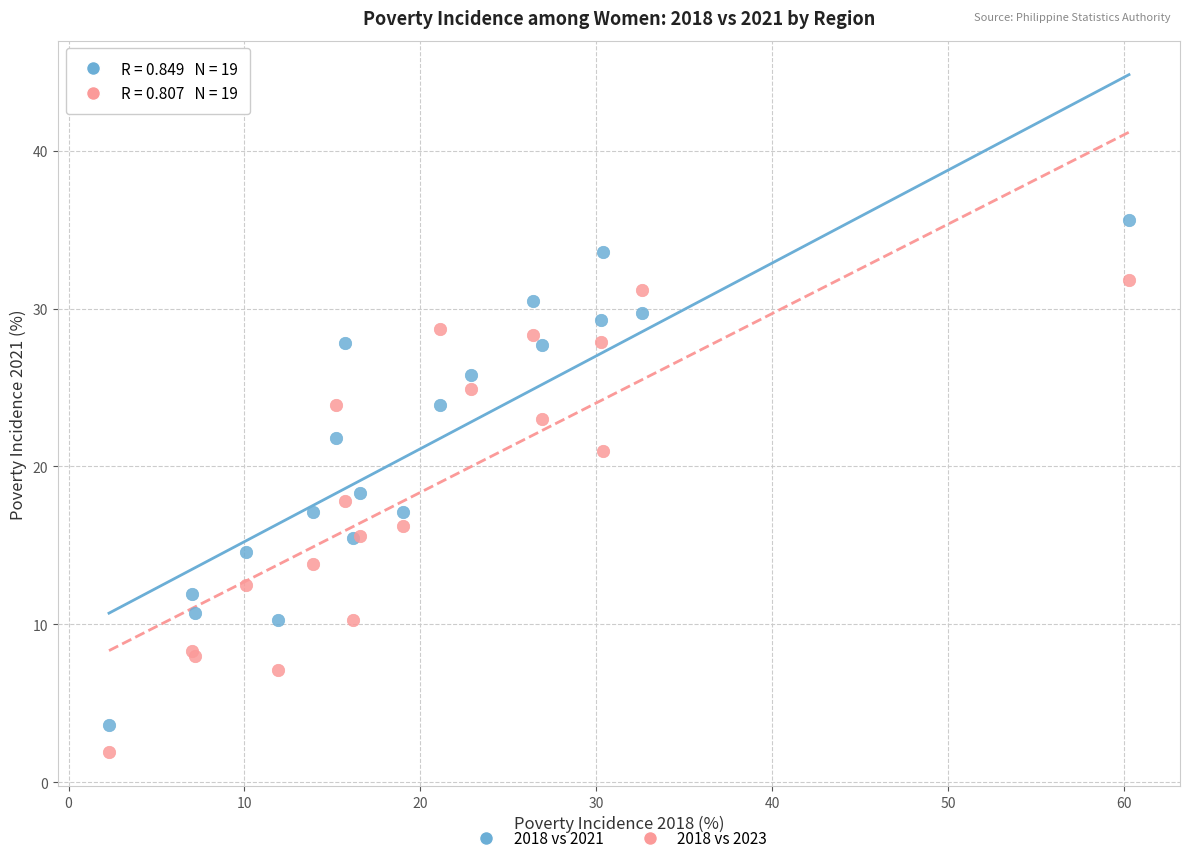

Which series reaches the maximum Y coordinate?

2018 vs 2021